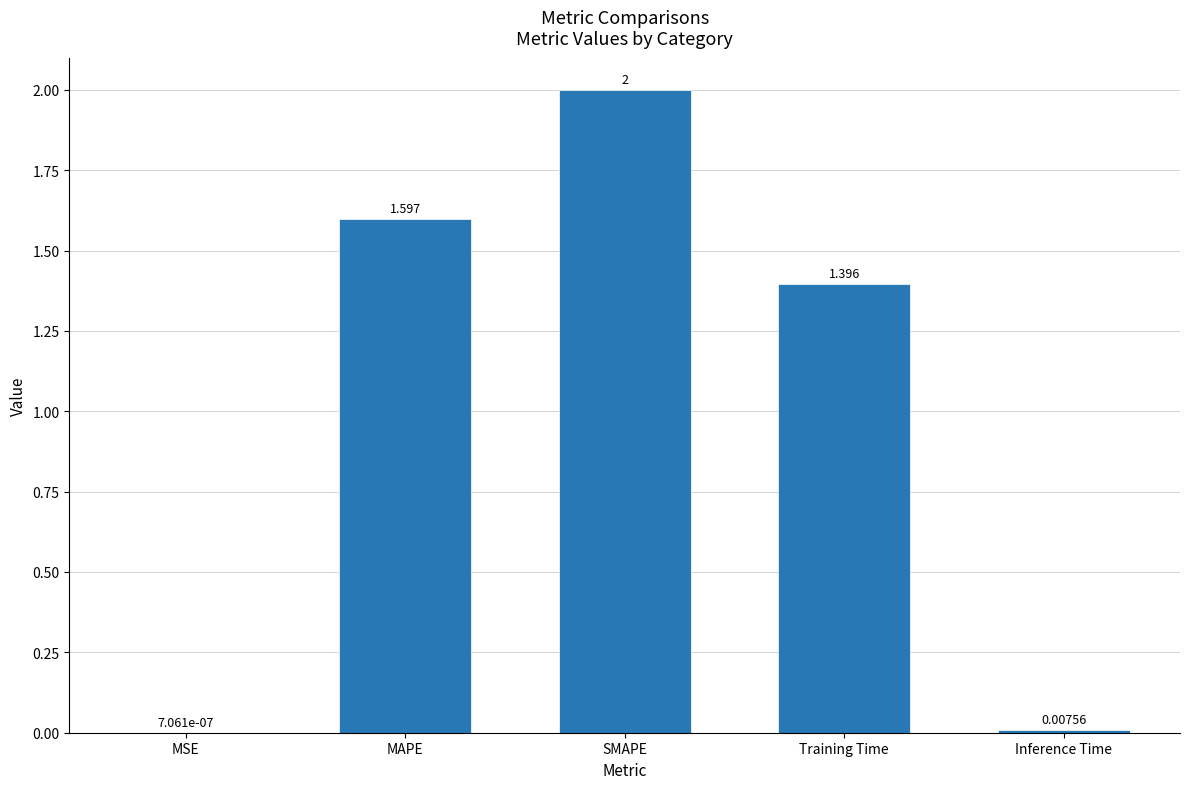

Where is the data nearest to the value 1?

Training Time